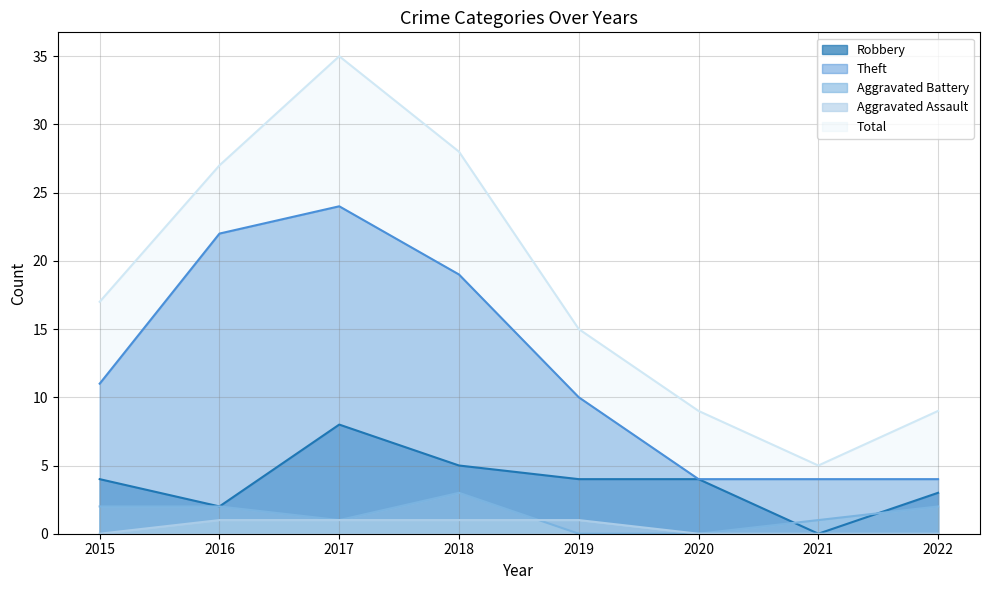

How many values in the Theft series are below 11?

4